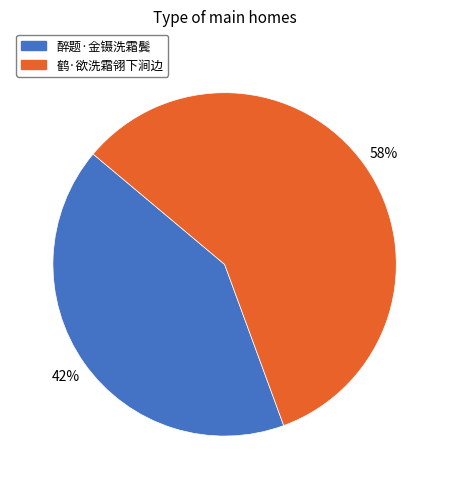

To the nearest percent, what percentage of the pie is 鹤·欲洗霜翎下涧边?

58%